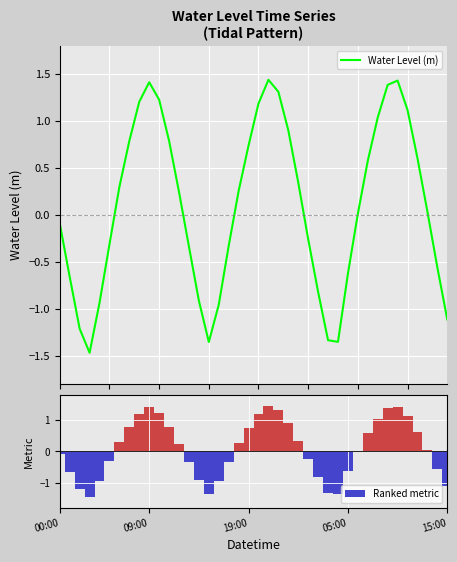

Where is Water Level (m) nearest to the value 0?

30